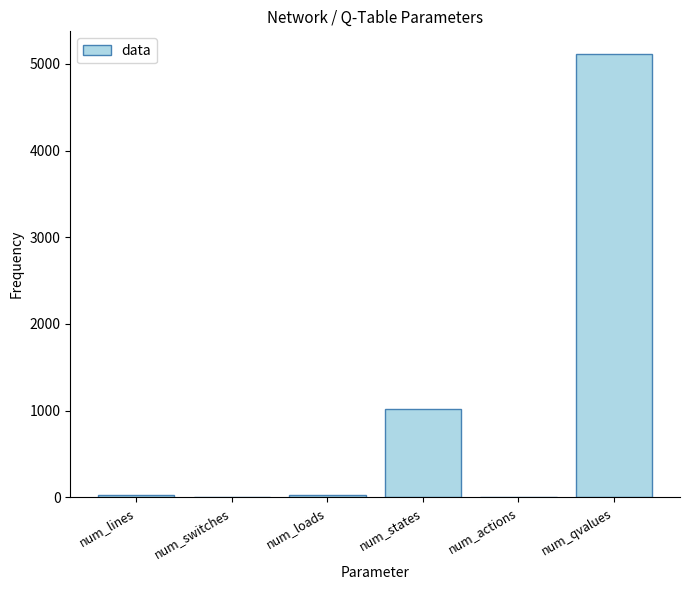

True or false: the data shows 5120 at num_qvalues.

True